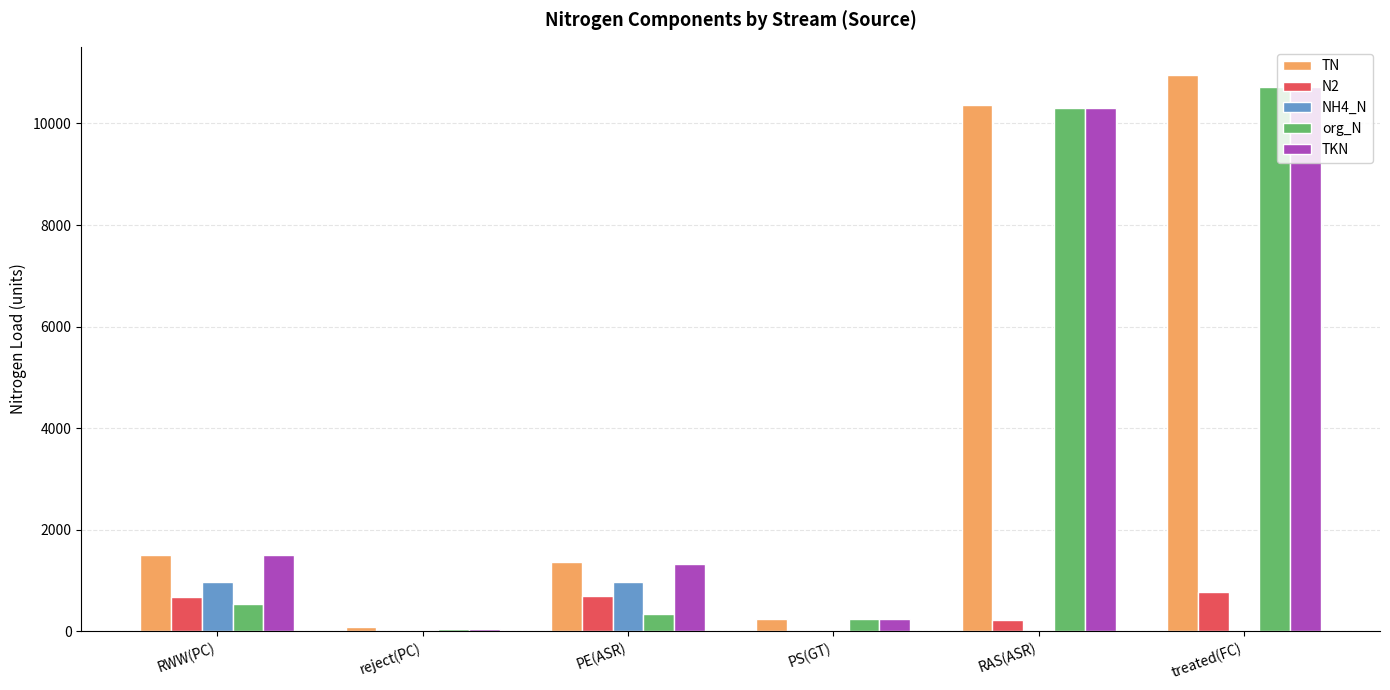

Read the TKN value at reject(PC).

52.5